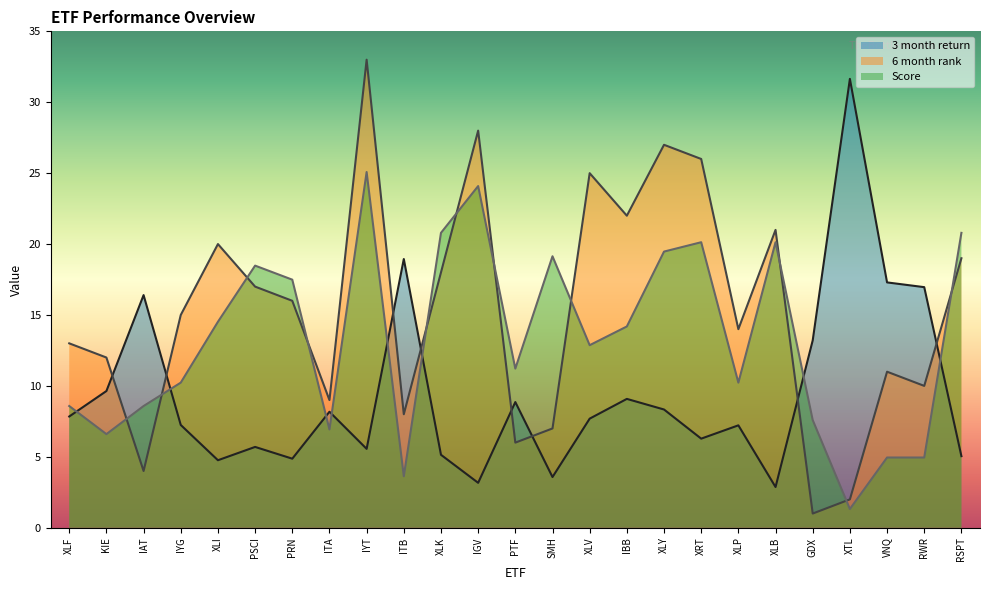

Which series has the widest spread of values?

6 month rank